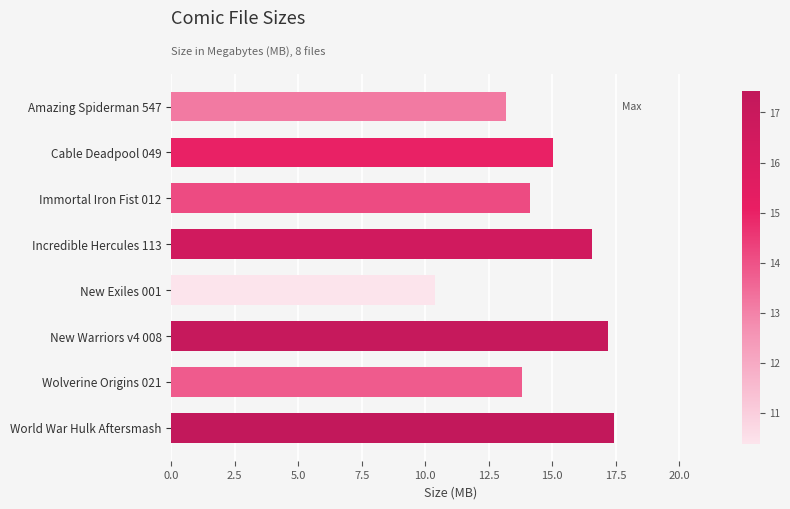

The chart shows a value of 10.5 at Incredible Hercules 113. True or false?

False